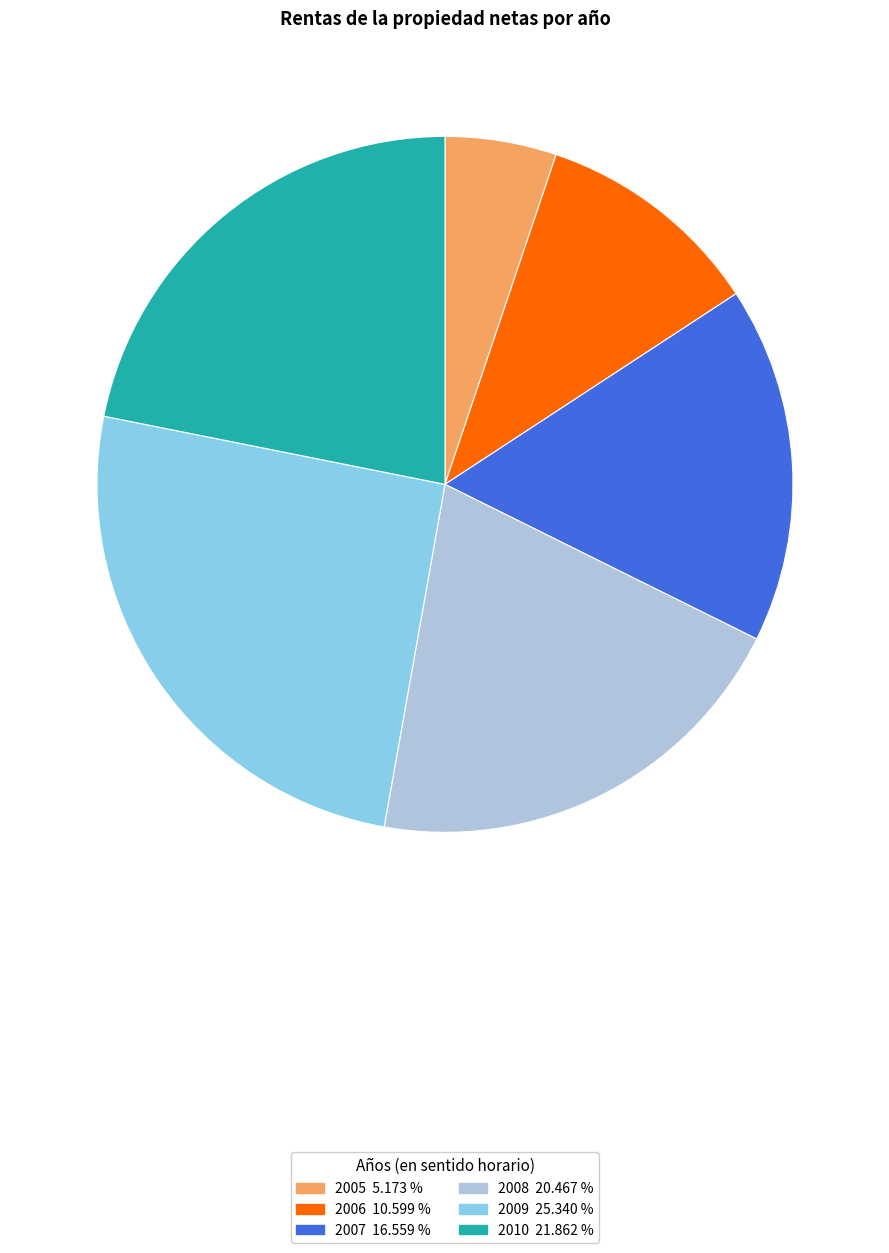

Do 2006 and 2009 together represent more than half of the pie?

No